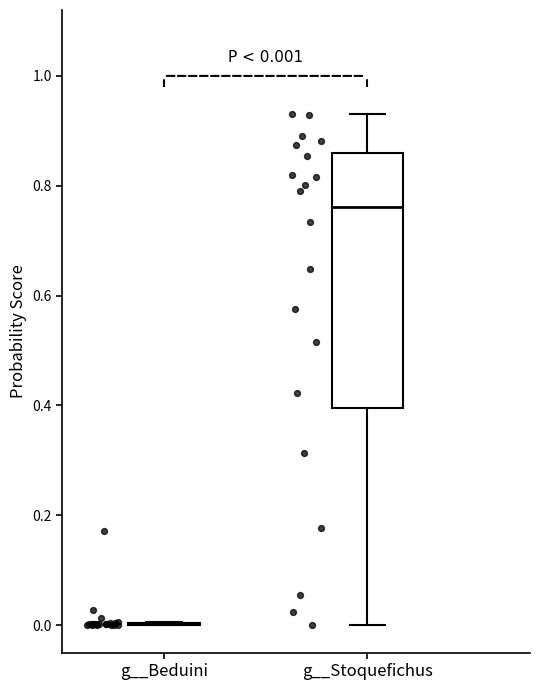

Which box is the tallest, from its lower edge to its upper edge?

g__Stoquefichus